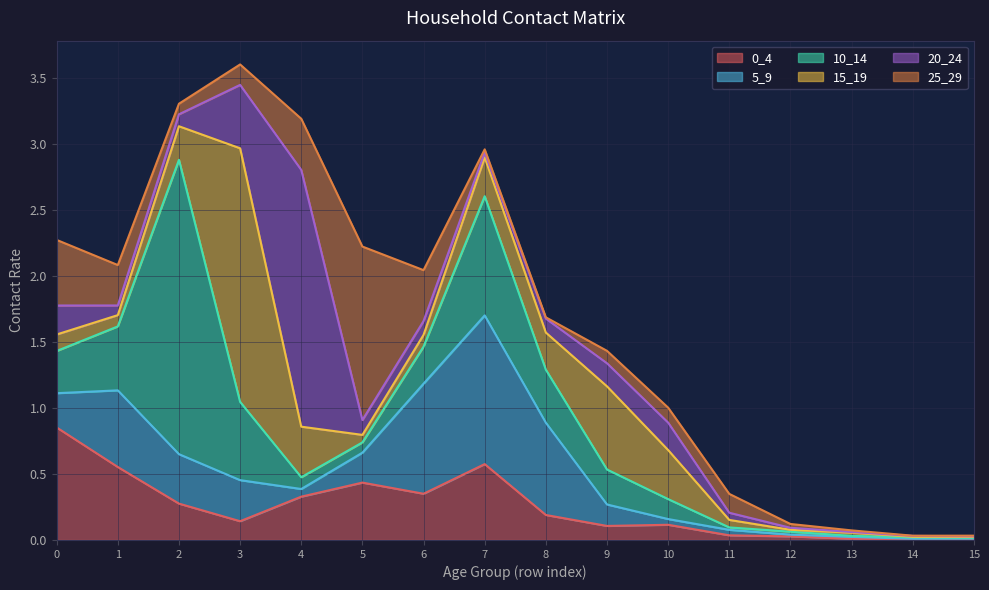

How many distinct data groups are displayed?

6